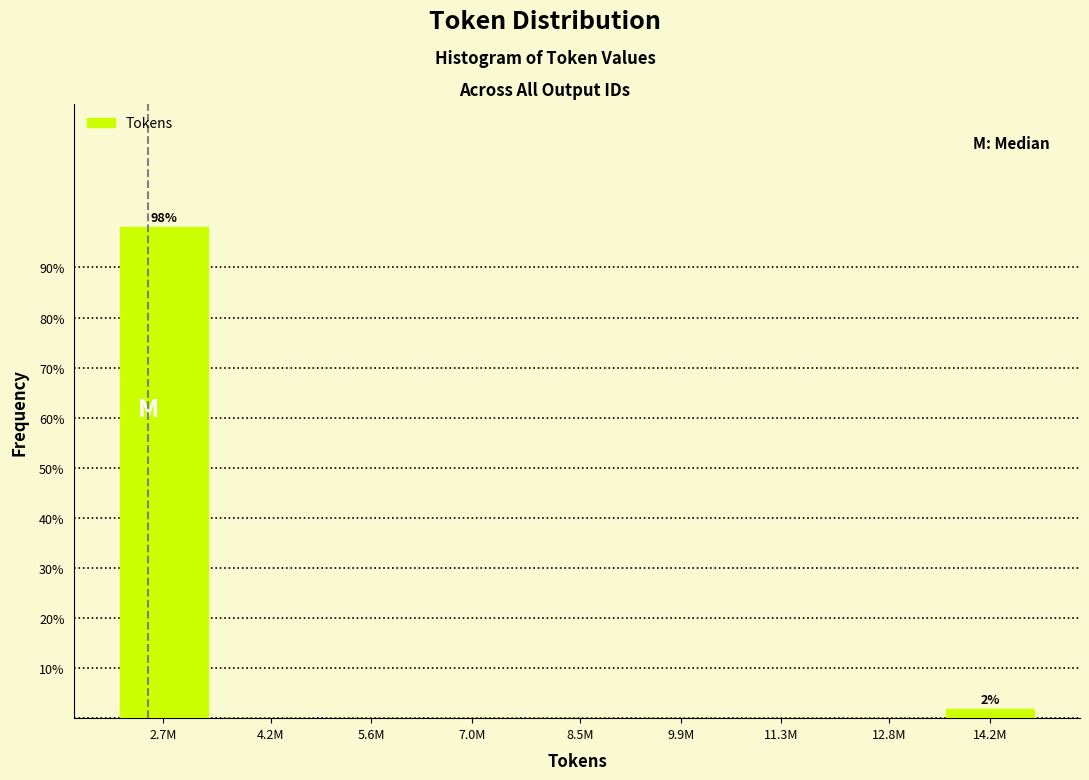

Reading left to right, transcribe all the data shown in this chart.

2.7M=98.1	4.2M=0.0	5.6M=0.0	7.0M=0.0	8.5M=0.0	9.9M=0.0	11.3M=0.0	12.8M=0.0	14.2M=1.9